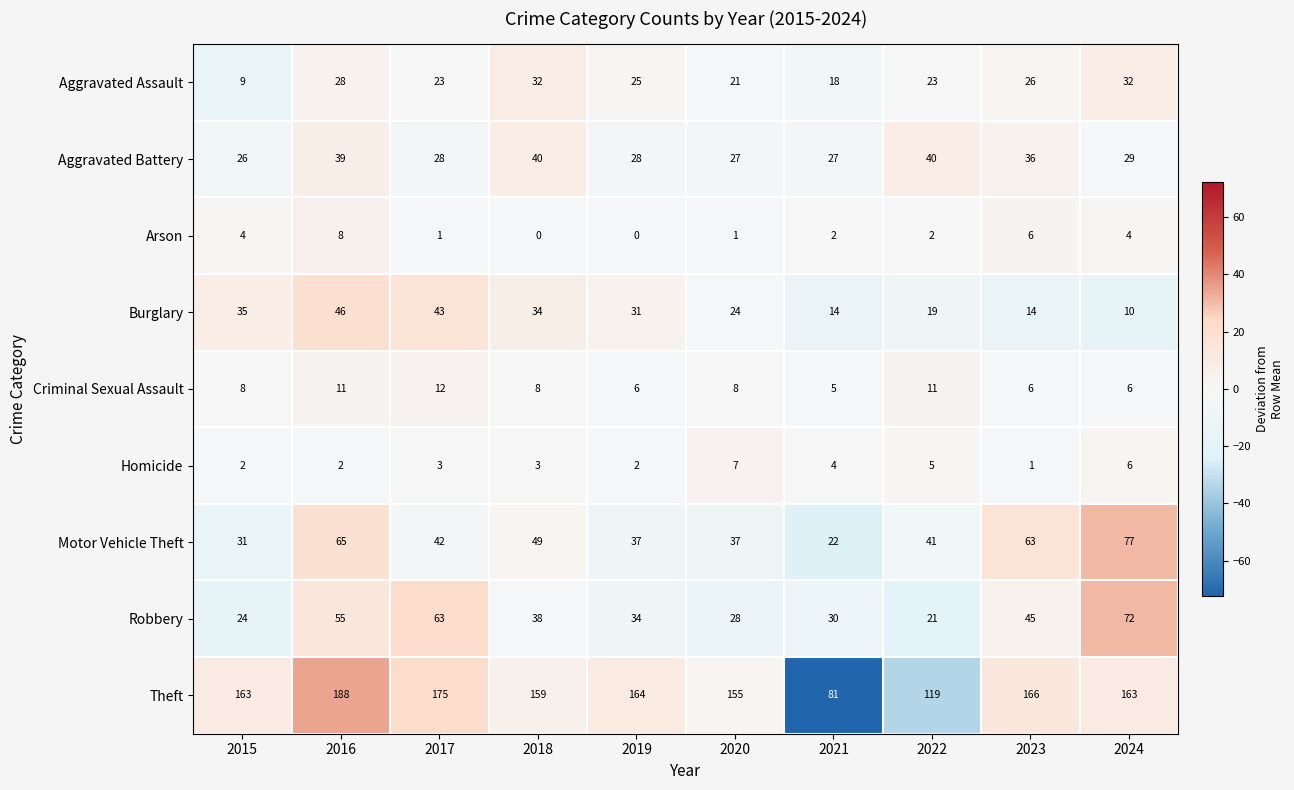

Which series has the largest total across all categories?

Theft